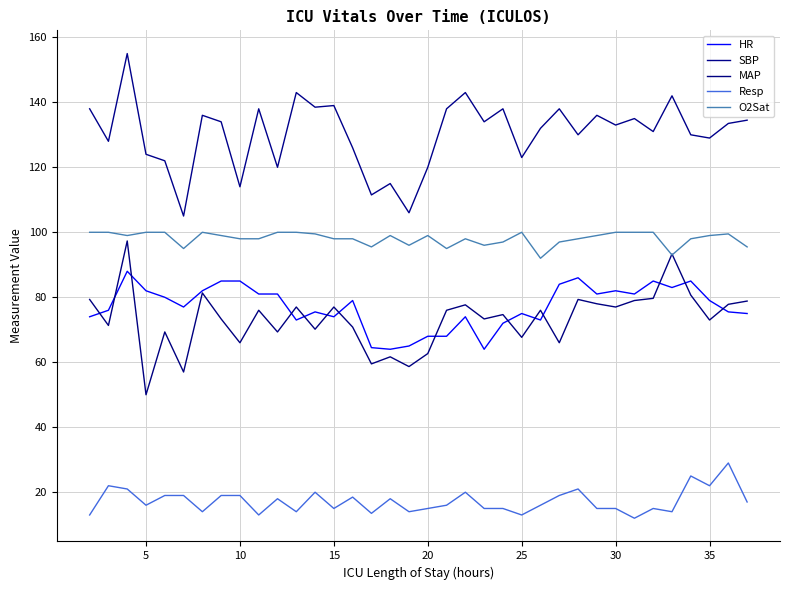

List the series in order of their peak value, highest first.

SBP, O2Sat, MAP, HR, Resp